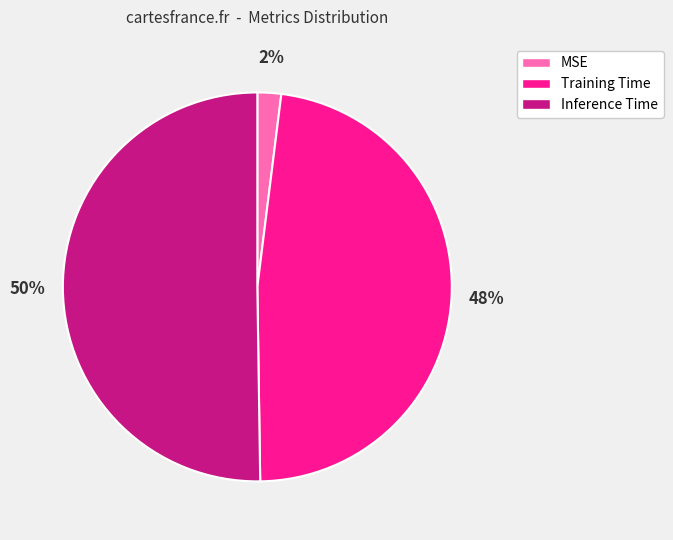

Which category accounts for the majority?

Inference Time